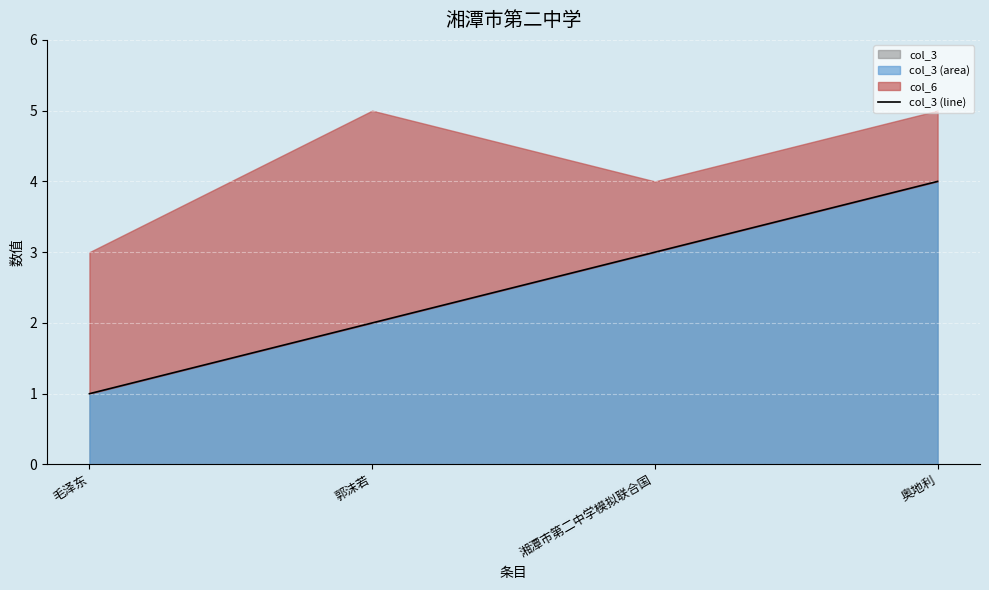

Reading left to right, transcribe all the data shown in this chart.

毛泽东=1	郭沫若=2	湘潭市第二中学模拟联合国=3	奥地利=4